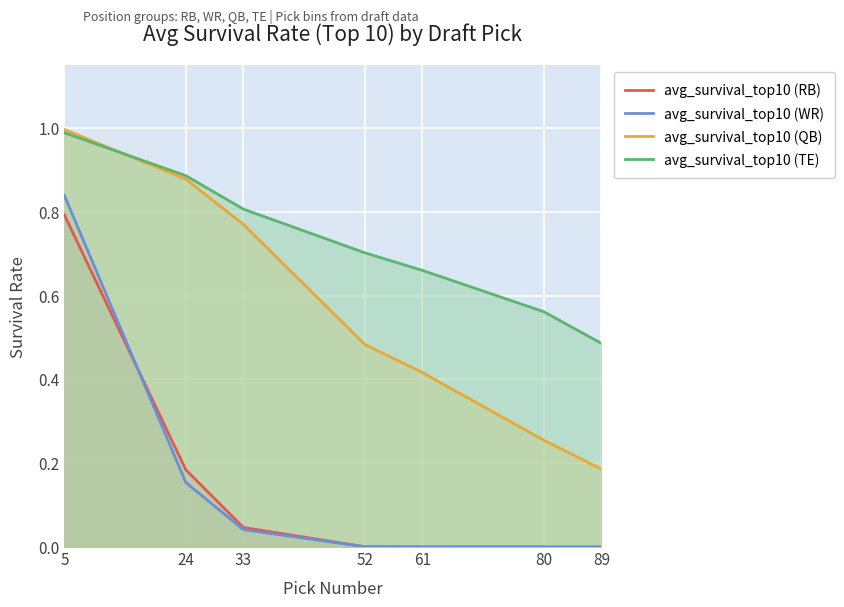

What is the sum of the avg_survival_top10 (TE) values at 61 and 24?

1.5